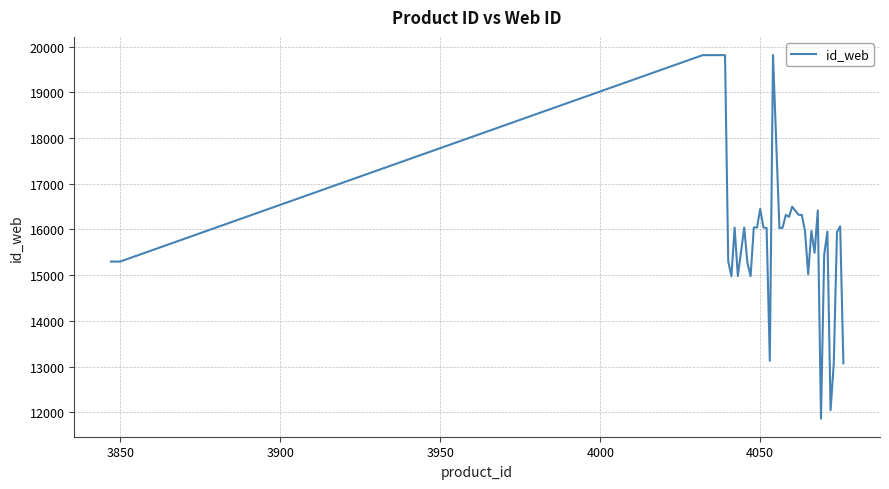

What is the minimum value shown in the chart?

11862